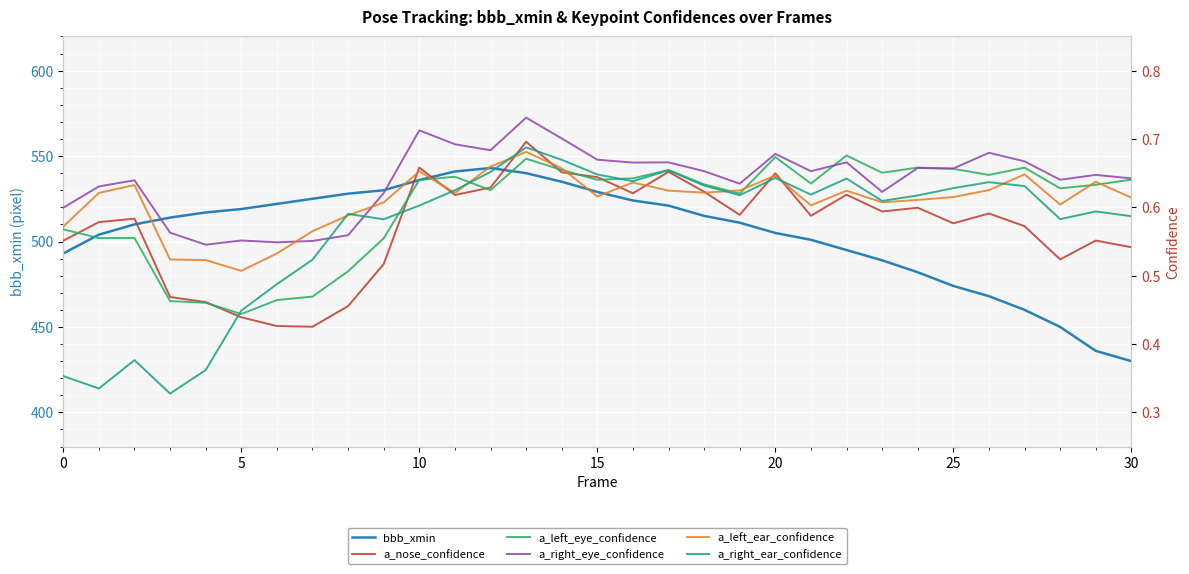

Where do a_right_eye_confidence and a_right_ear_confidence first cross each other?

7 and 8